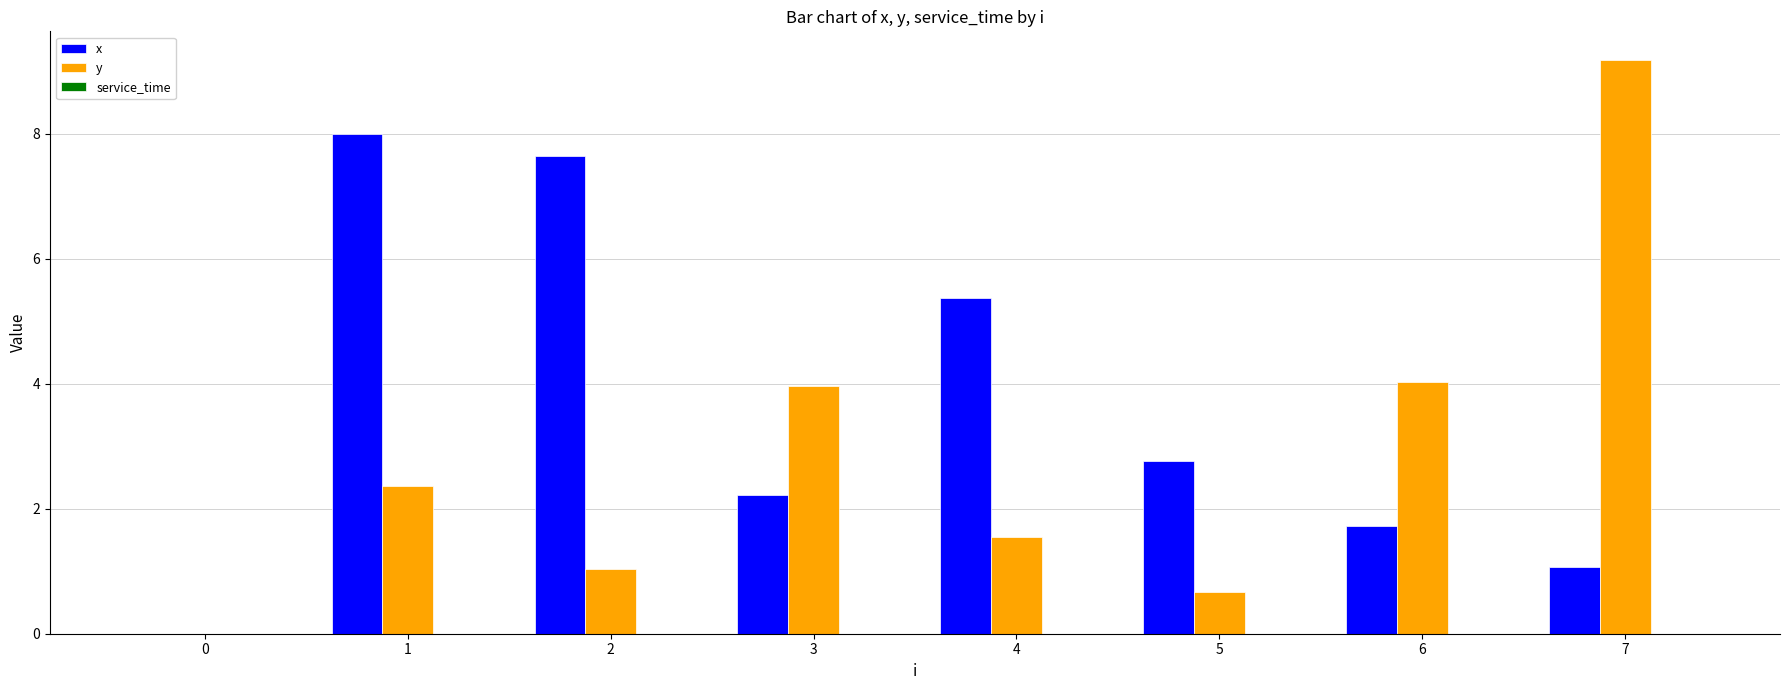

Which series changed the most between 0 and 3?

y